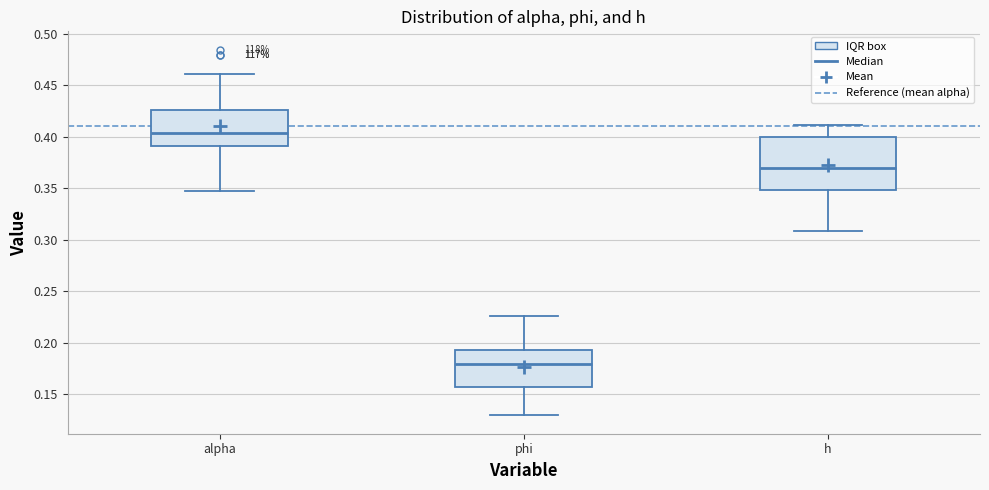

Reading left to right, transcribe this box plot: for each box, give where its median line is, the range the box spans, and where its two whiskers end, as read against the y-axis. The values are not printed on the chart, so give them approximately, as read against the axis.

alpha: median 0.405, box 0.390 to 0.425, whiskers 0.345 to 0.460
phi: median 0.180, box 0.160 to 0.195, whiskers 0.130 to 0.225
h: median 0.370, box 0.350 to 0.400, whiskers 0.310 to 0.410